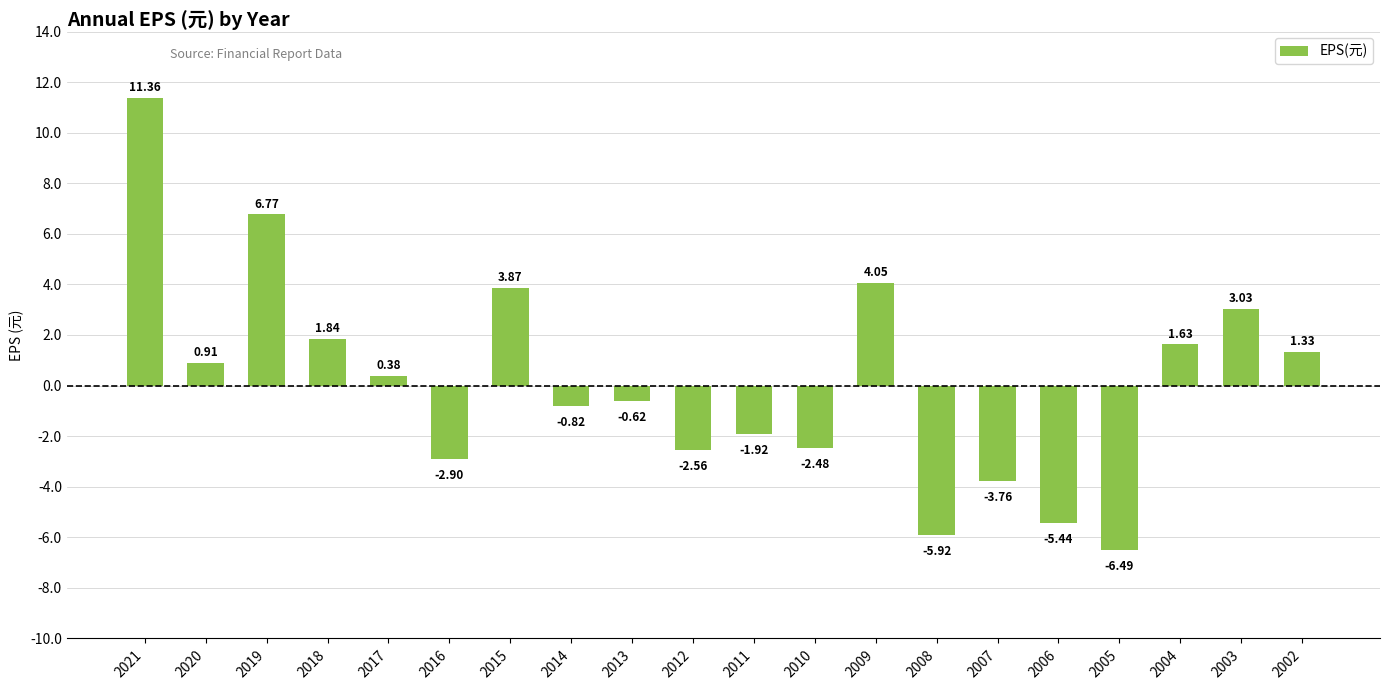

Which has a higher value, 2012 or 2019?

2019